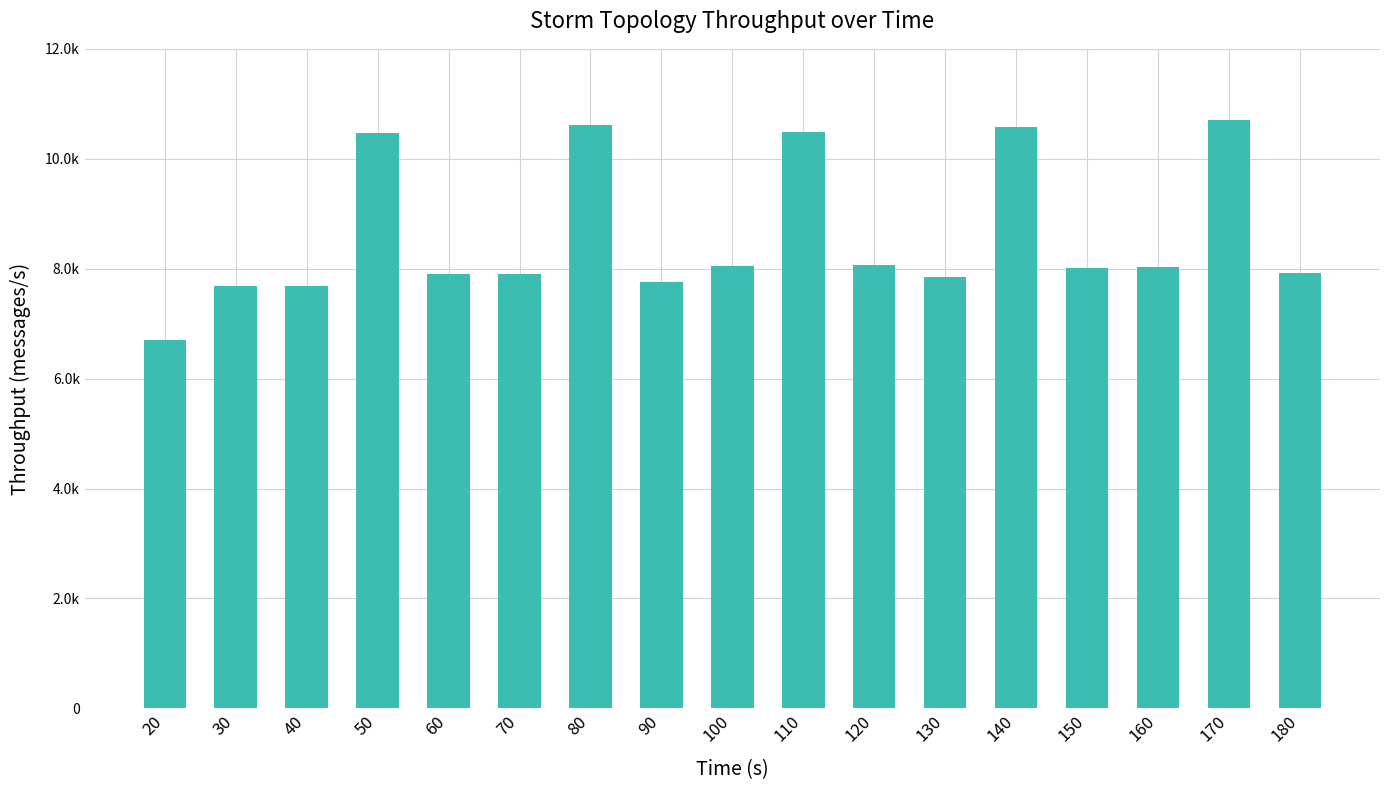

The value at 90 is 13478. True or false?

False